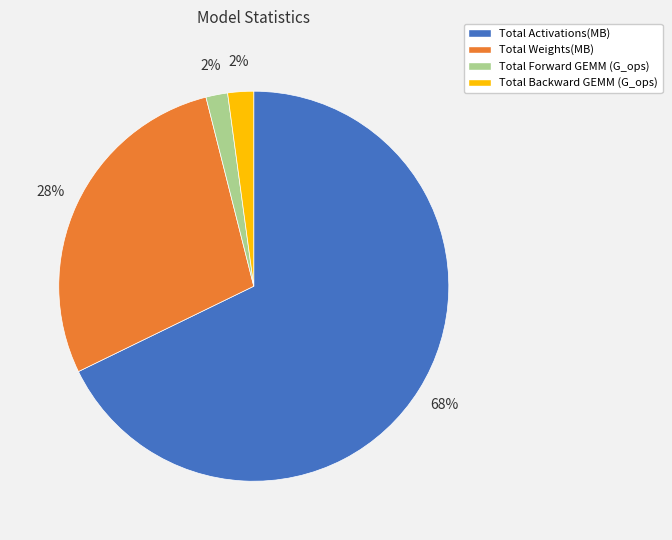

What percentage is the Total Weights(MB) slice, to the nearest percent?

28%